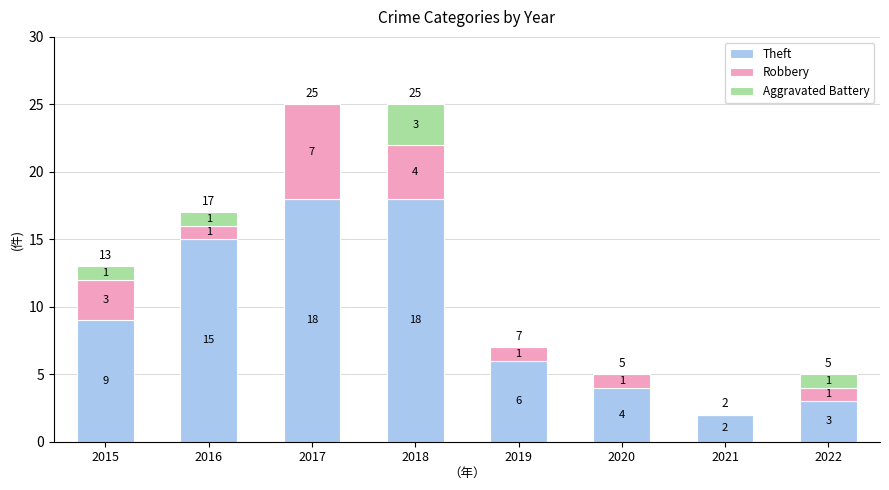

What is the difference between the Theft values at 2016 and 2021?

13